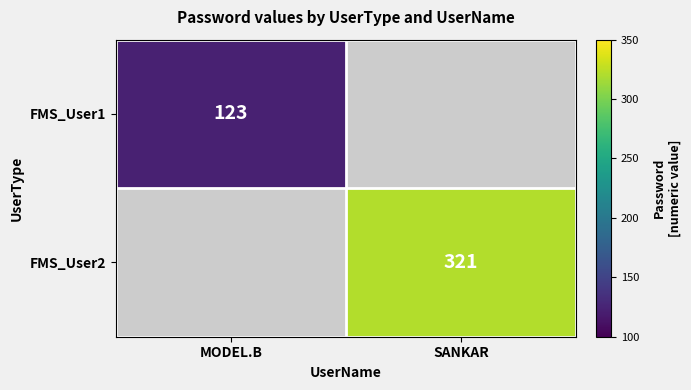

The FMS_User2 series shows 321 at SANKAR. True or false?

True